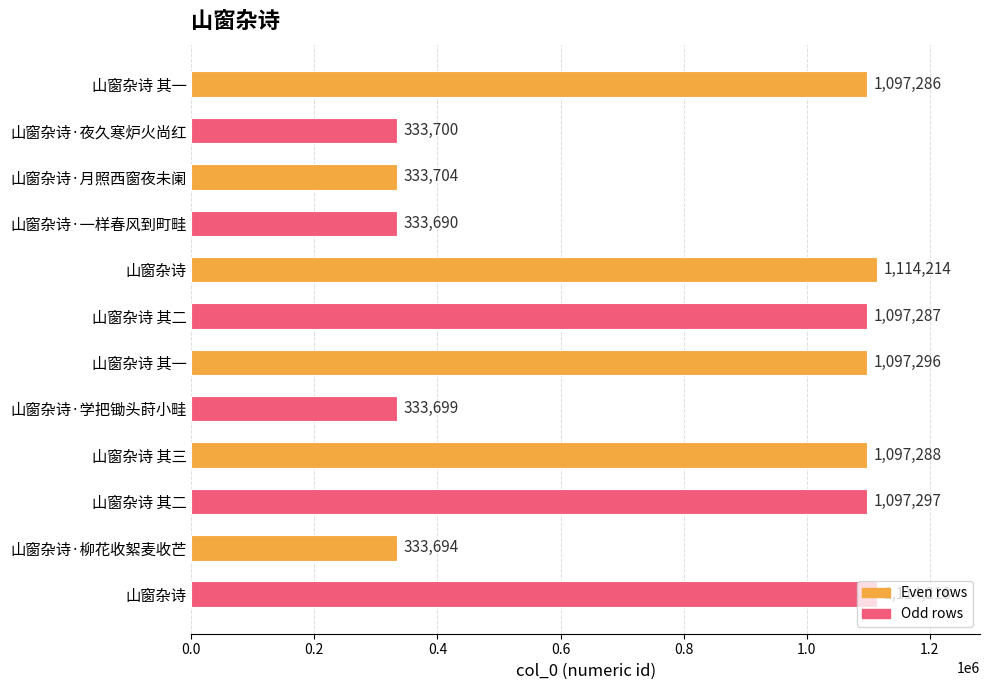

What is the difference between the maximum and minimum values?

780528